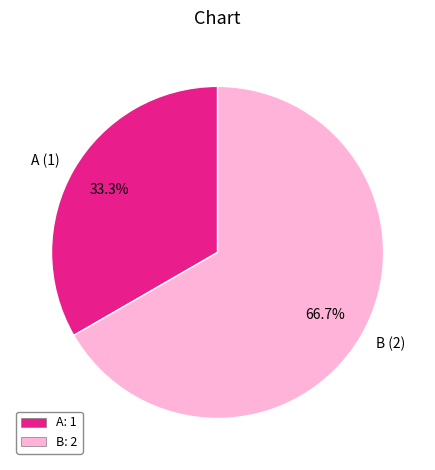

Which slice is the smallest?

A